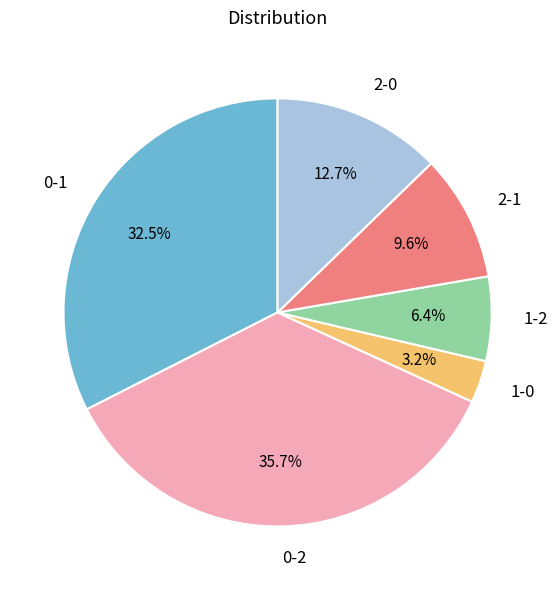

To the nearest percent, what is the average slice percentage?

17%